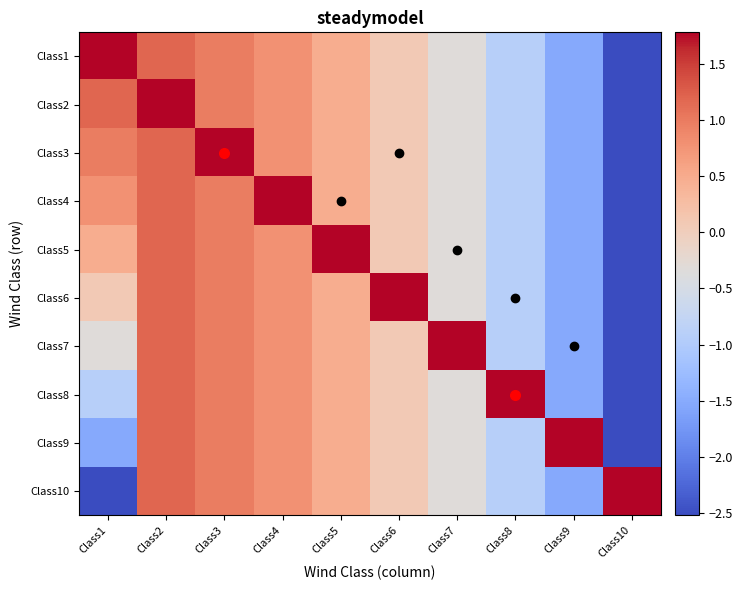

At Class5, list the series in order from smallest to largest.

Class1, Class2, Class3, Class4, Class6, Class7, Class8, Class9, Class10, Class5